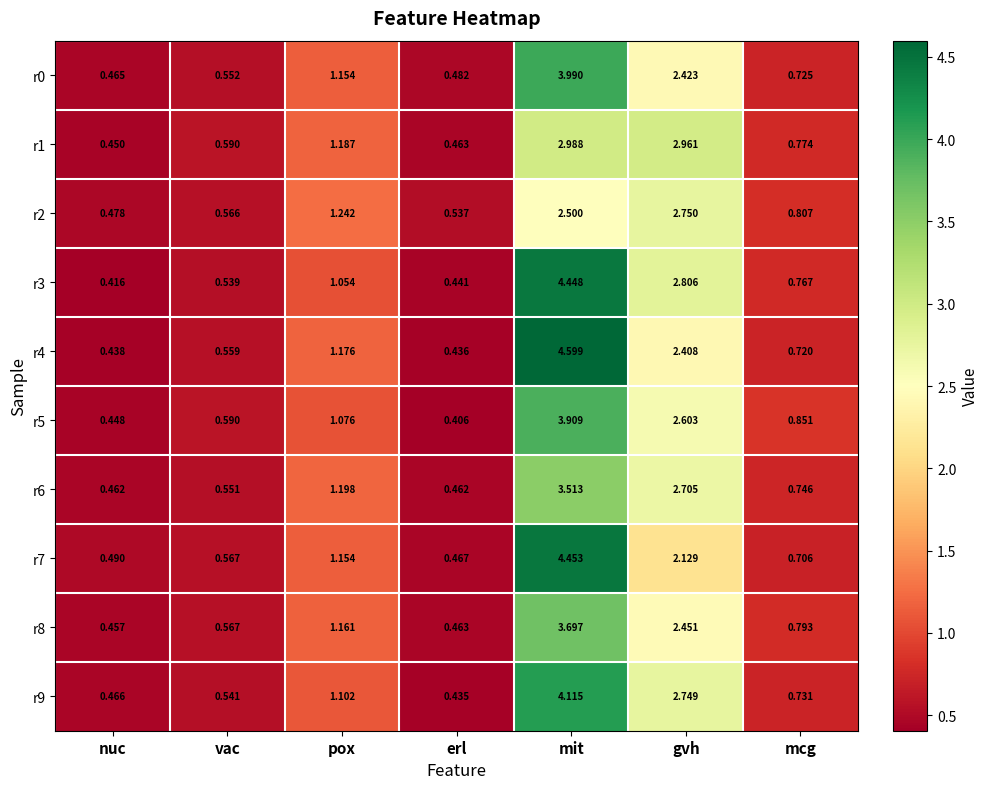

At which category is the sum across all series the highest?

mit